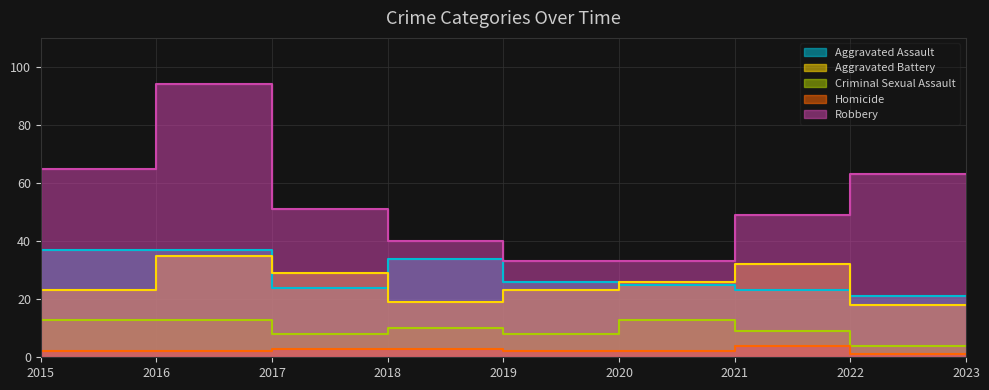

How many data points in Robbery are above 49?

4